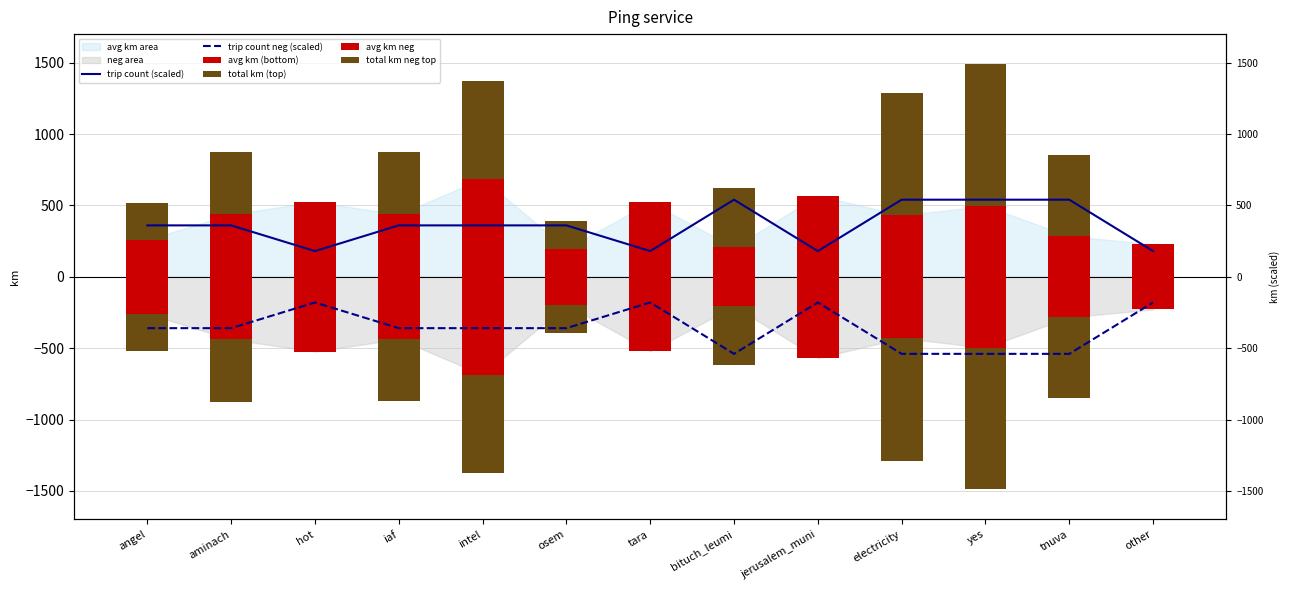

What is the difference between the highest and lowest values at aminach?

876.5